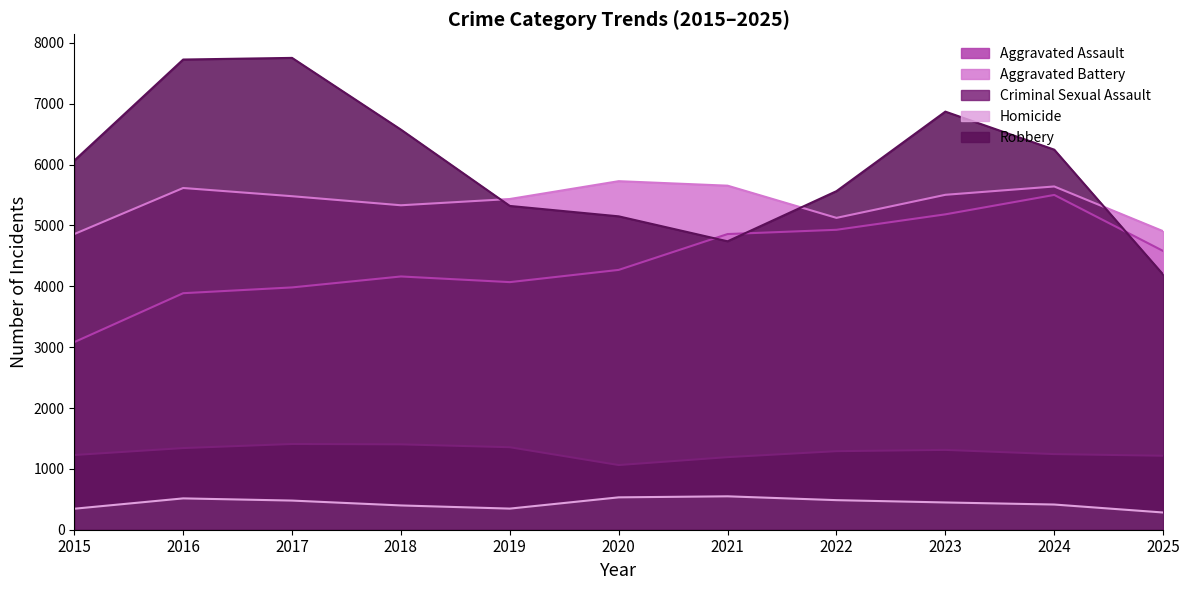

What is the value of the Criminal Sexual Assault point at the 2nd from the left?

1342